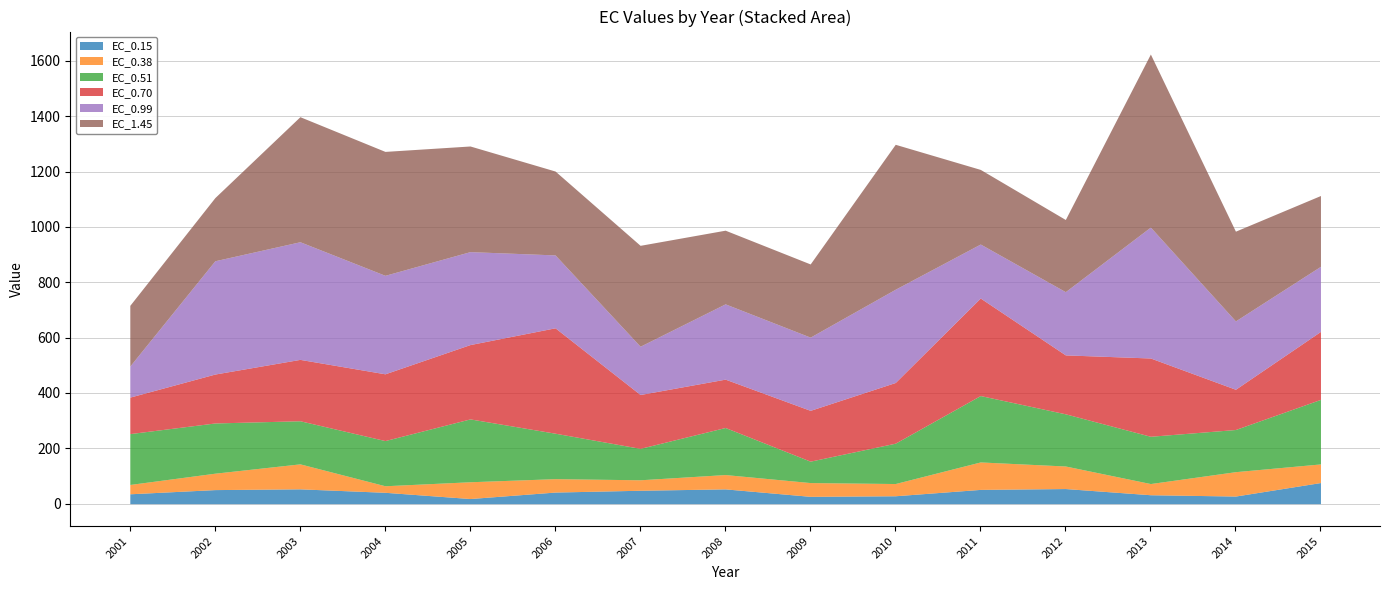

What is the approximate value of EC_1.45 at 2009?

264.5